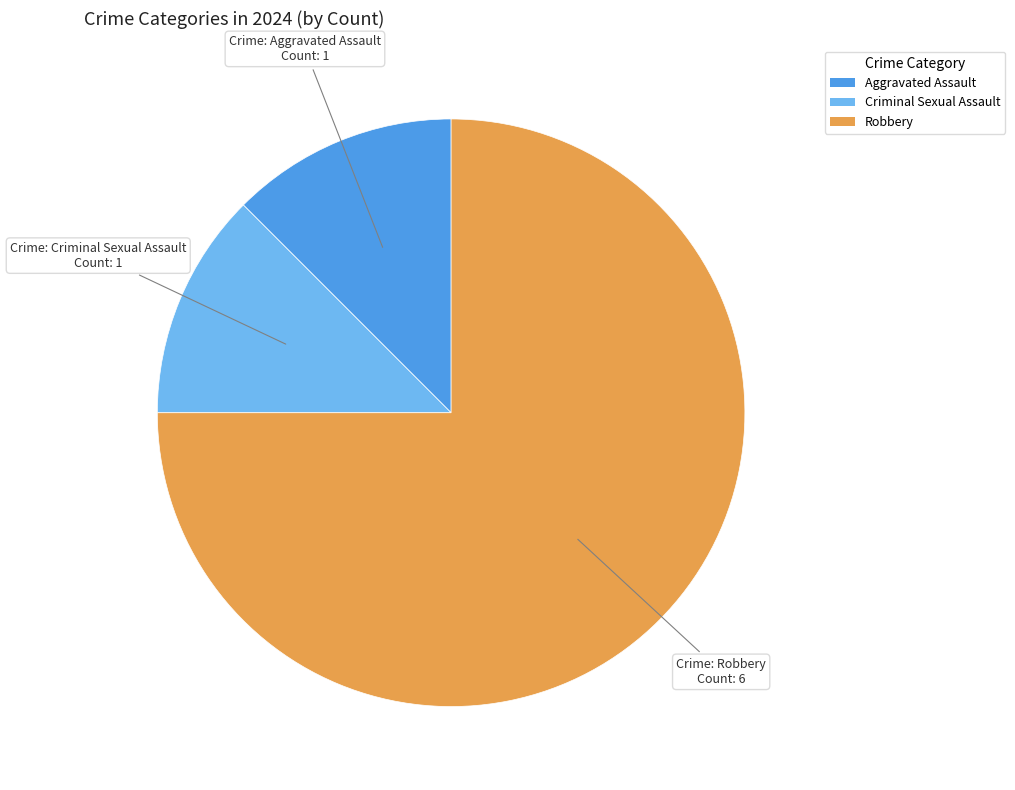

Does any single category account for the majority?

Yes